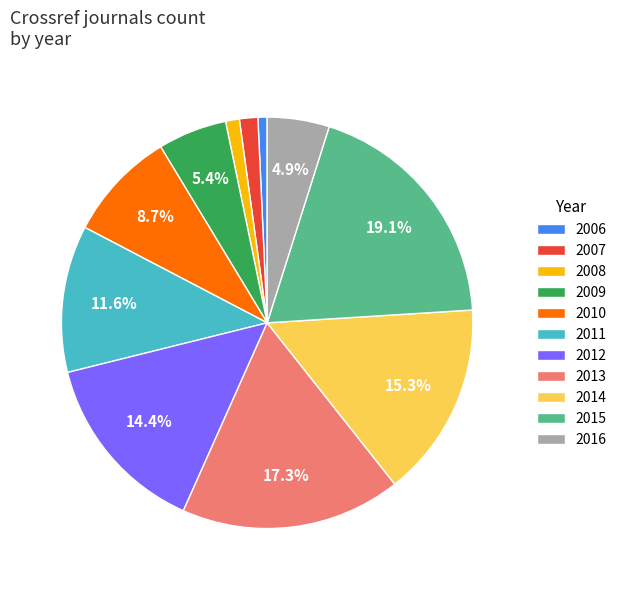

True or false: 2015 accounts for 19% of the total.

True